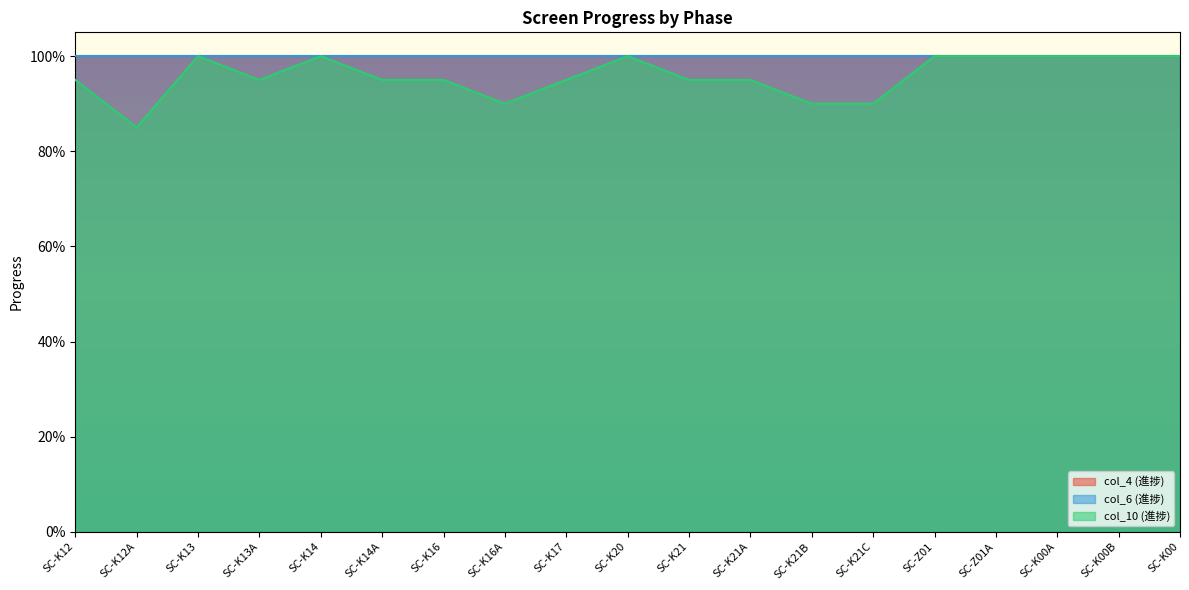

Is the value of col_6 (進捗) at SC-K00B greater than the value of col_10 (進捗) at SC-K12A?

Yes